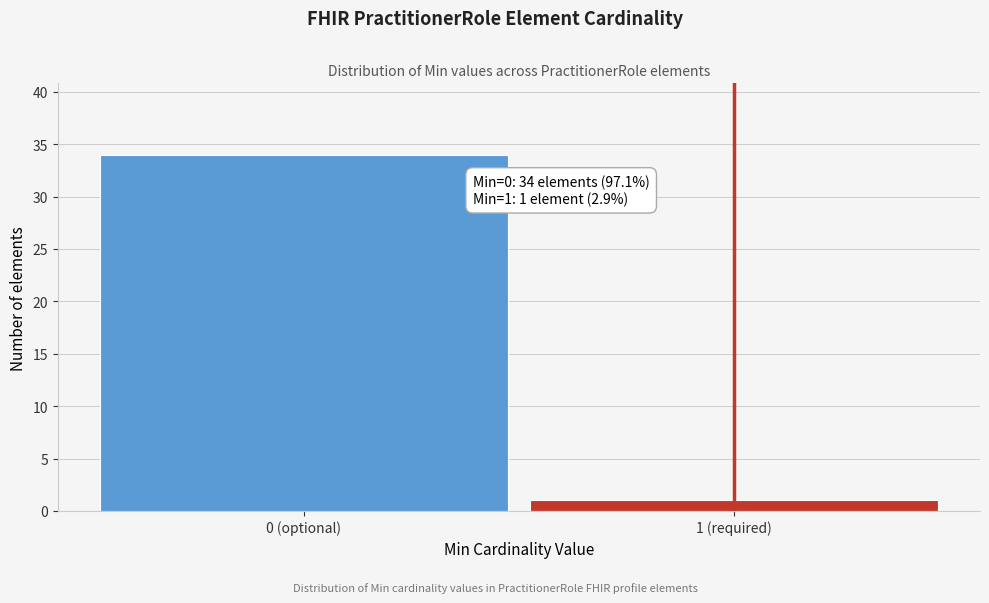

Reading left to right, transcribe all the data shown in this chart.

0 (optional)=34	1 (required)=1